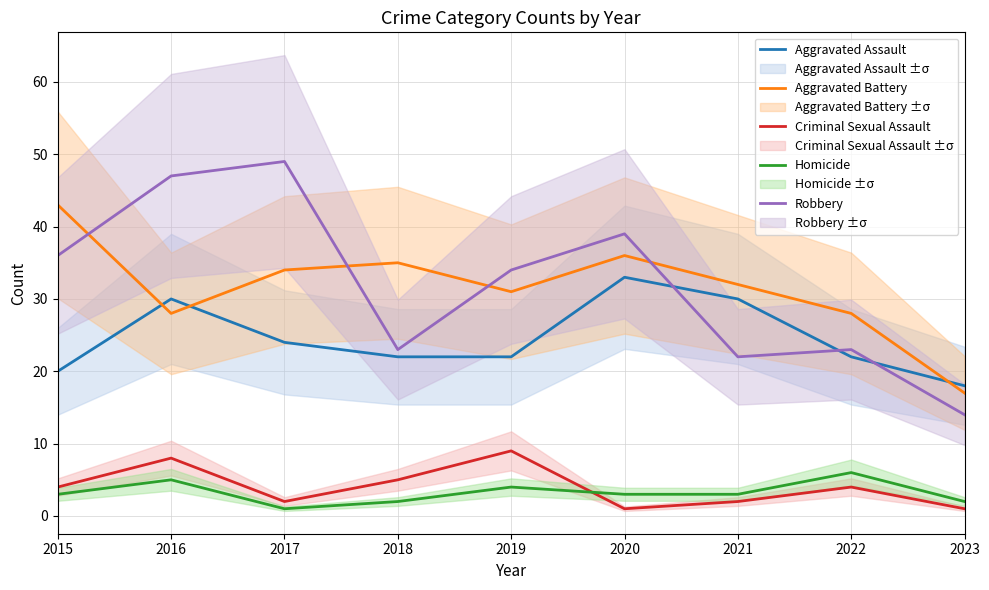

Which series has the largest range (max minus min)?

Robbery